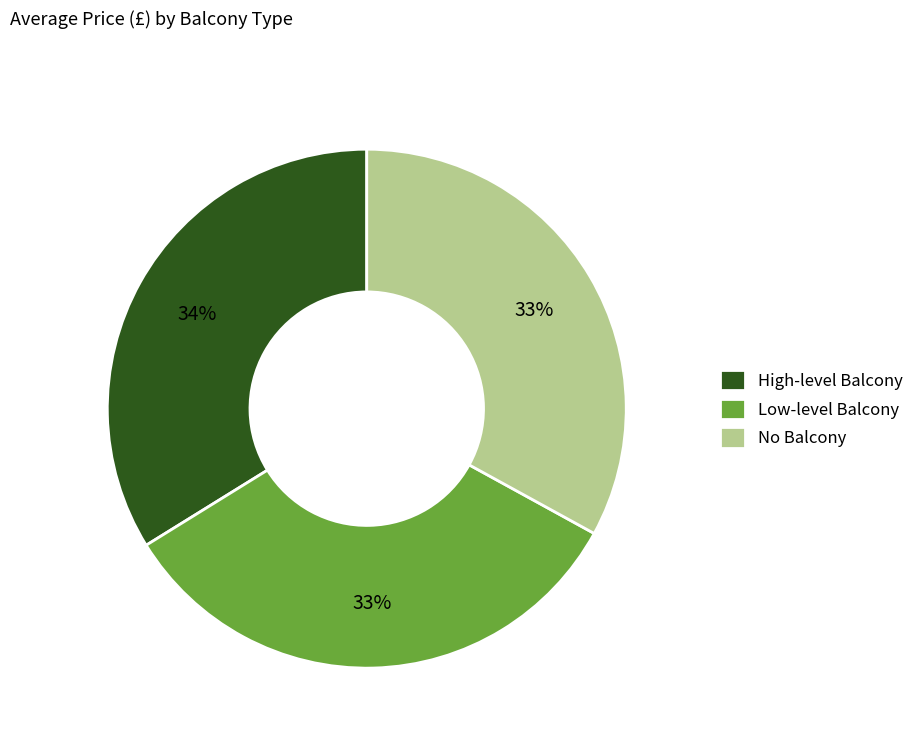

Is it true that No Balcony is 33% of the pie?

True